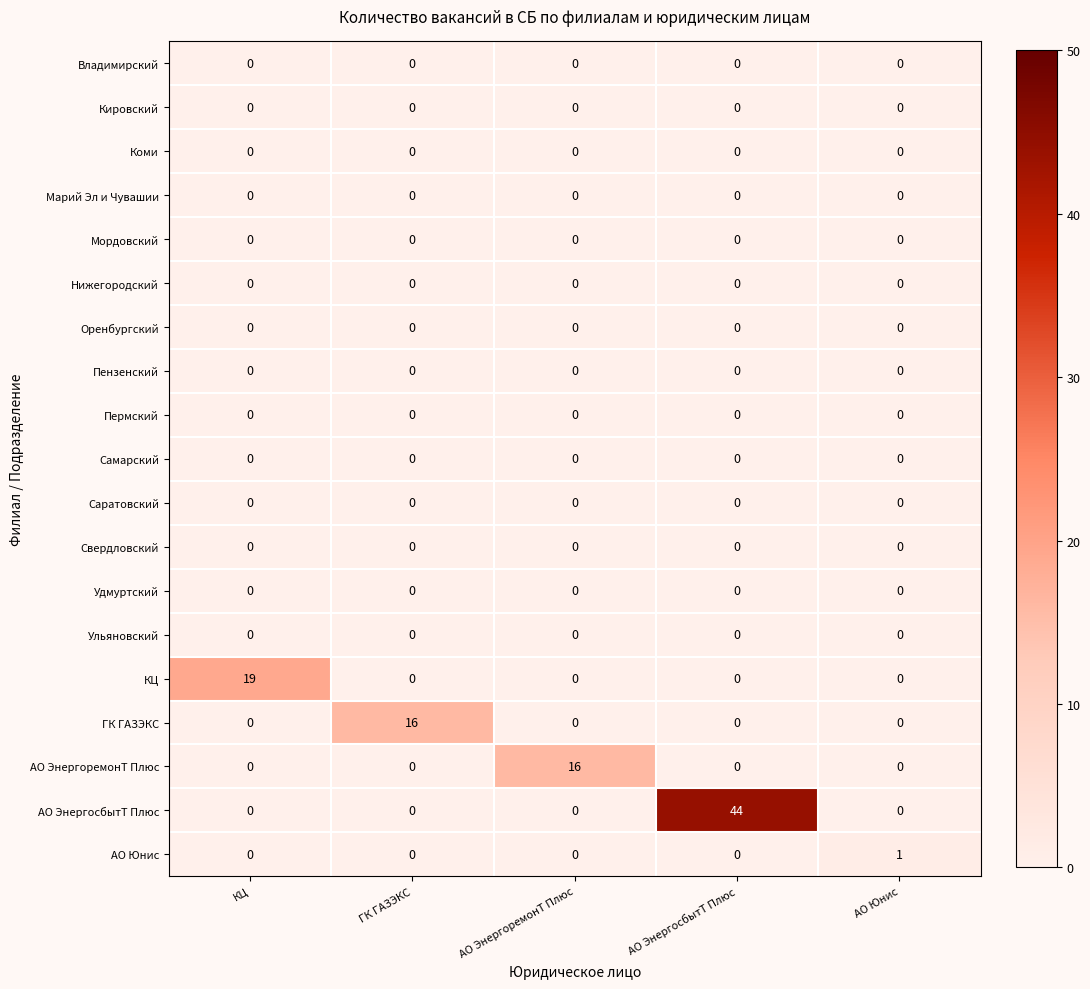

Which series has the widest spread of values?

АО ЭнергосбытТ Плюс